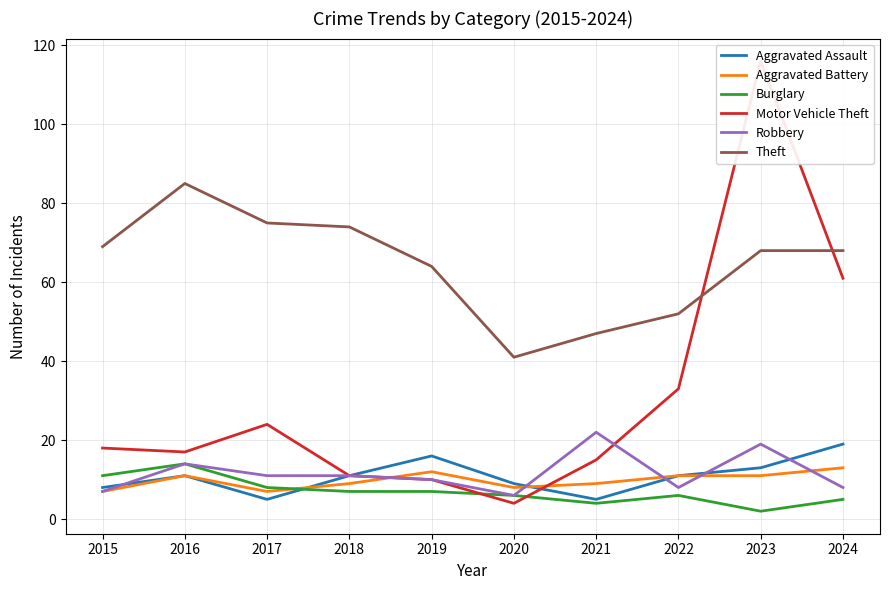

The value of Motor Vehicle Theft at 2024 is 19. True or false?

False